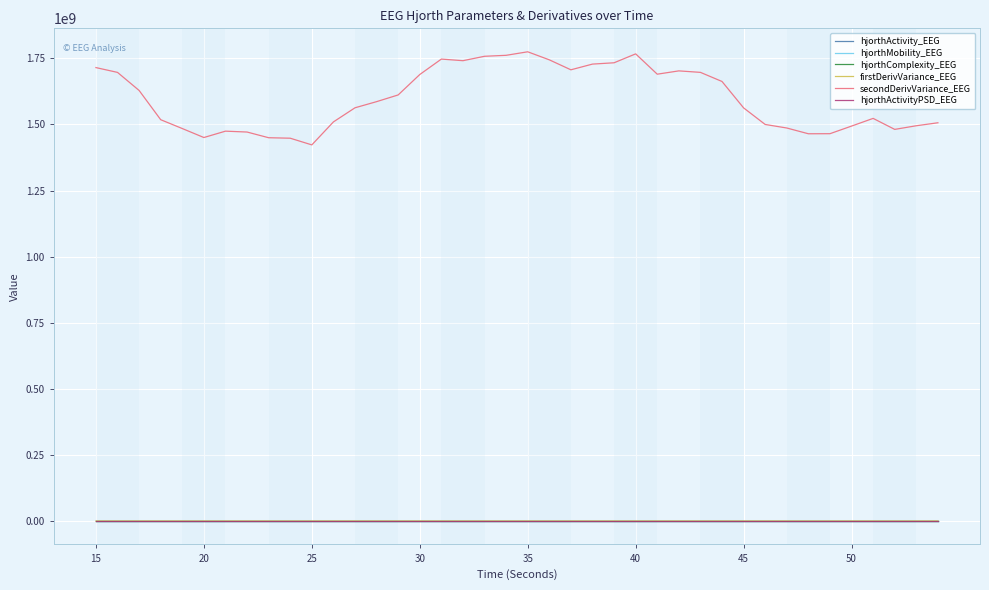

True or false: secondDerivVariance_EEG and hjorthComplexity_EEG cross at least once.

False